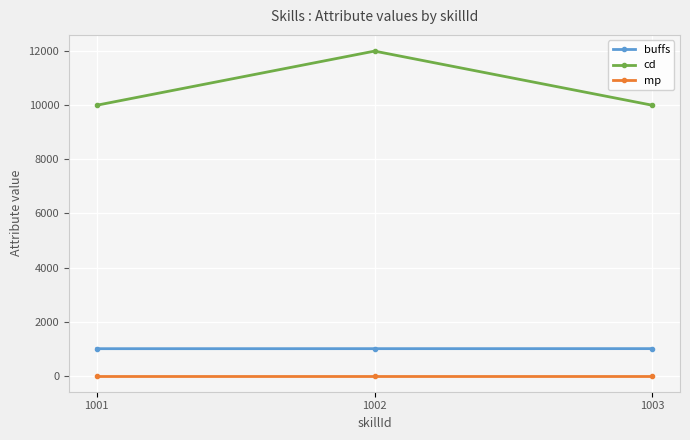

At which category does the chart reach its peak across all series?

1002